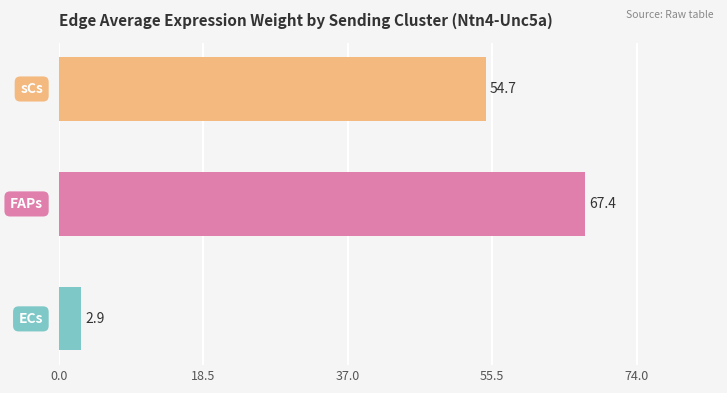

How many values exceed 54?

2